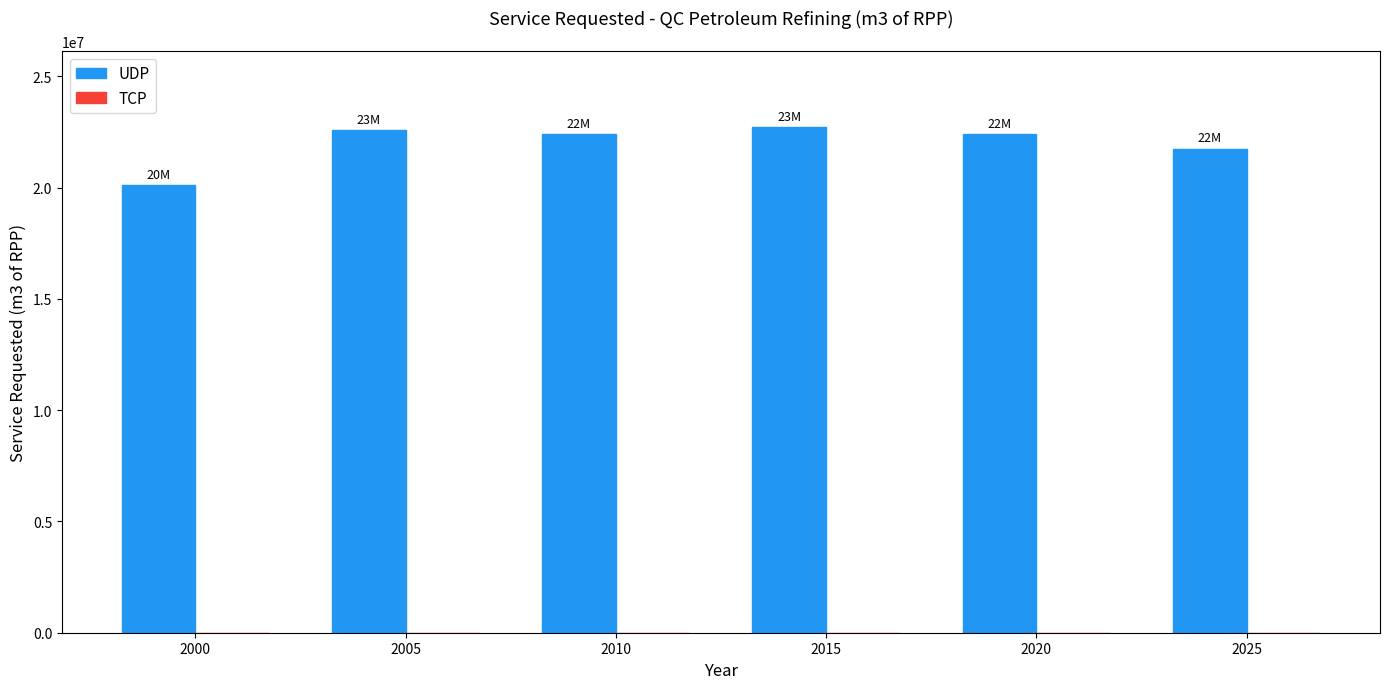

What is the difference between the second highest and second lowest values?

849144